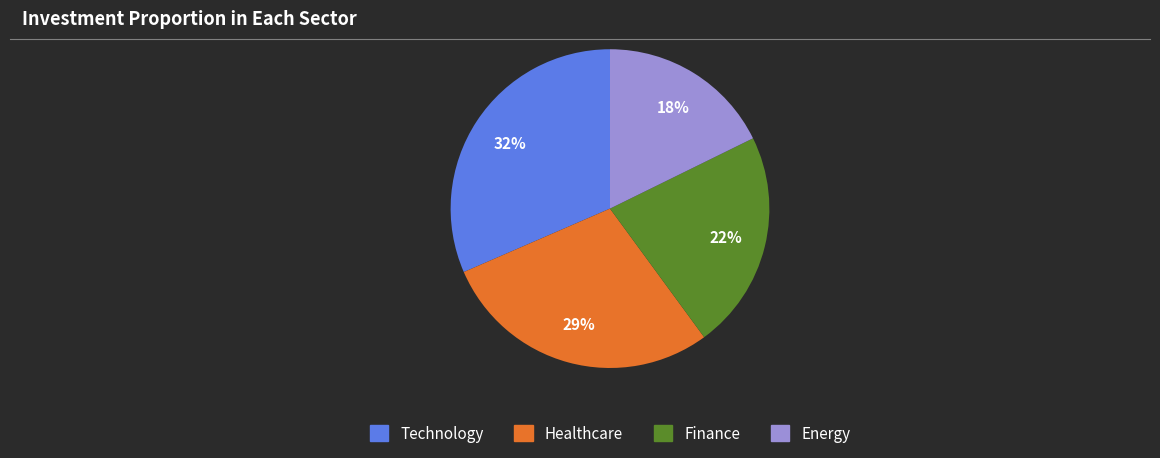

To the nearest percent, what portion does Energy represent?

18%